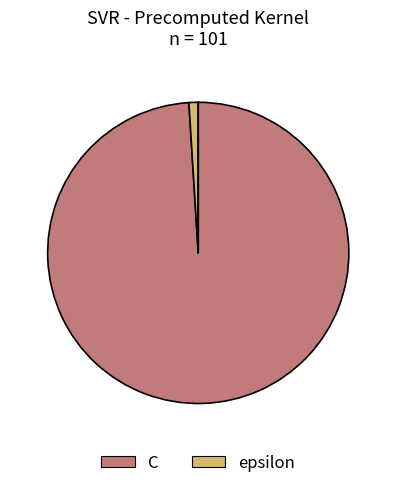

The C slice represents 89% of the pie. True or false?

False